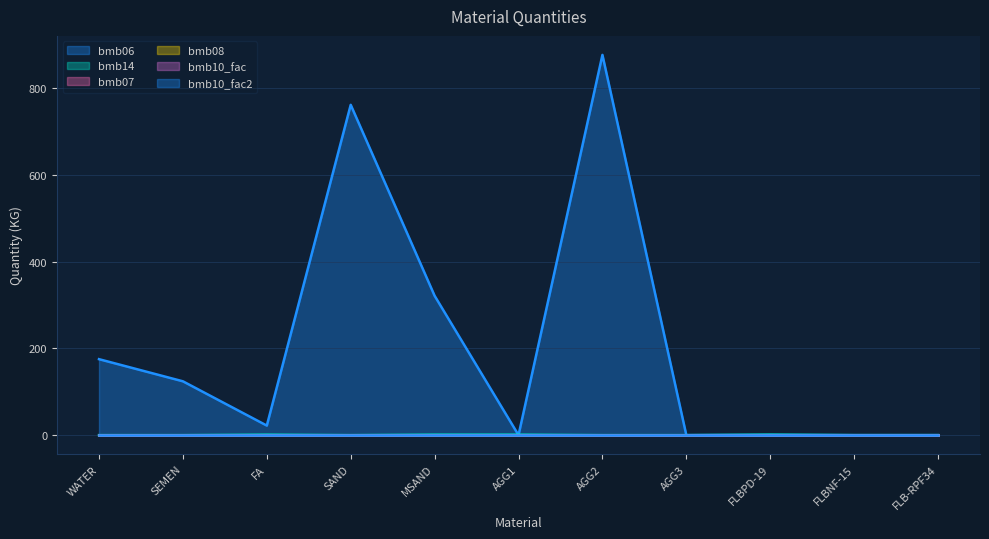

What is the value of the bmb10_fac2 point at the 10th from the left?

1.0